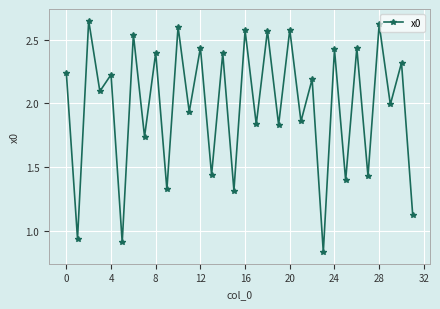

What is the sum of all values?

63.2